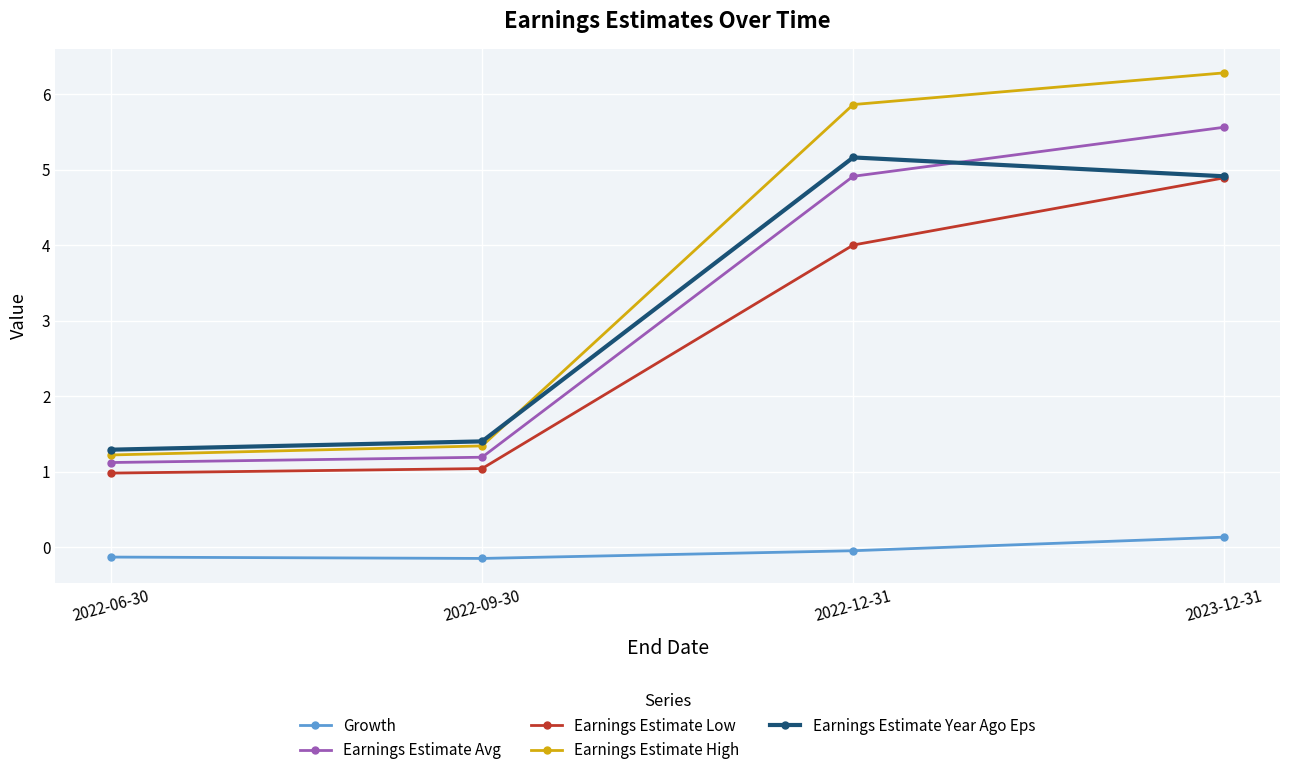

Rank the series by their maximum value, from lowest to highest.

Growth, Earnings Estimate Low, Earnings Estimate Year Ago Eps, Earnings Estimate Avg, Earnings Estimate High